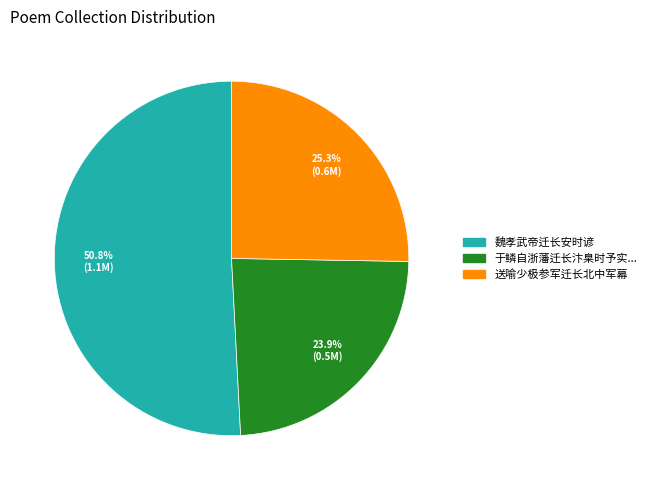

Is there any slice that represents more than half of the pie?

Yes